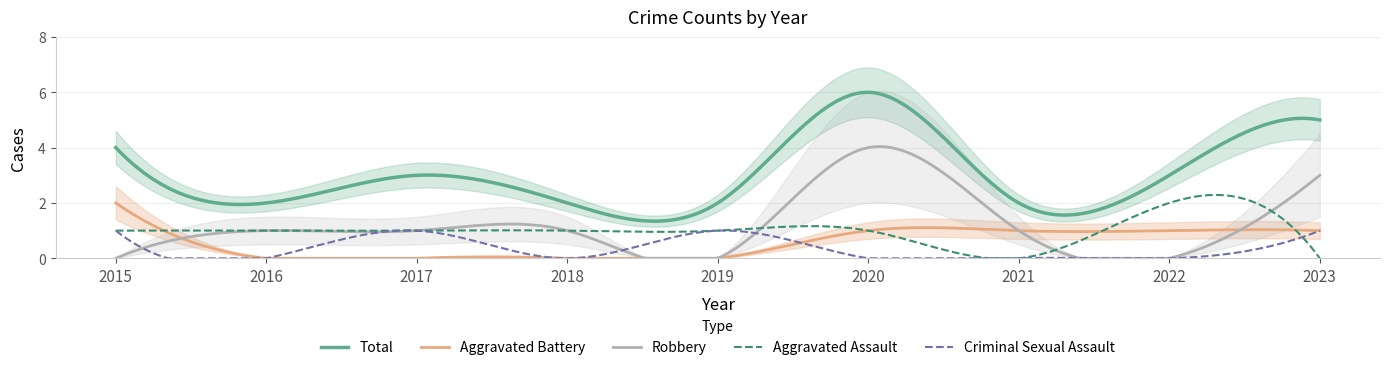

Which series changed the most between 2015 and 2020?

Robbery